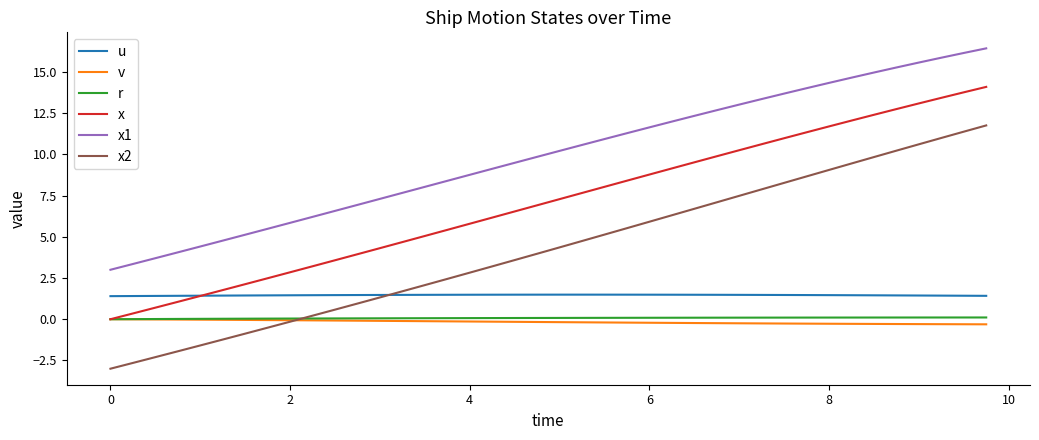

True or false: x2 and x intersect in this chart.

False